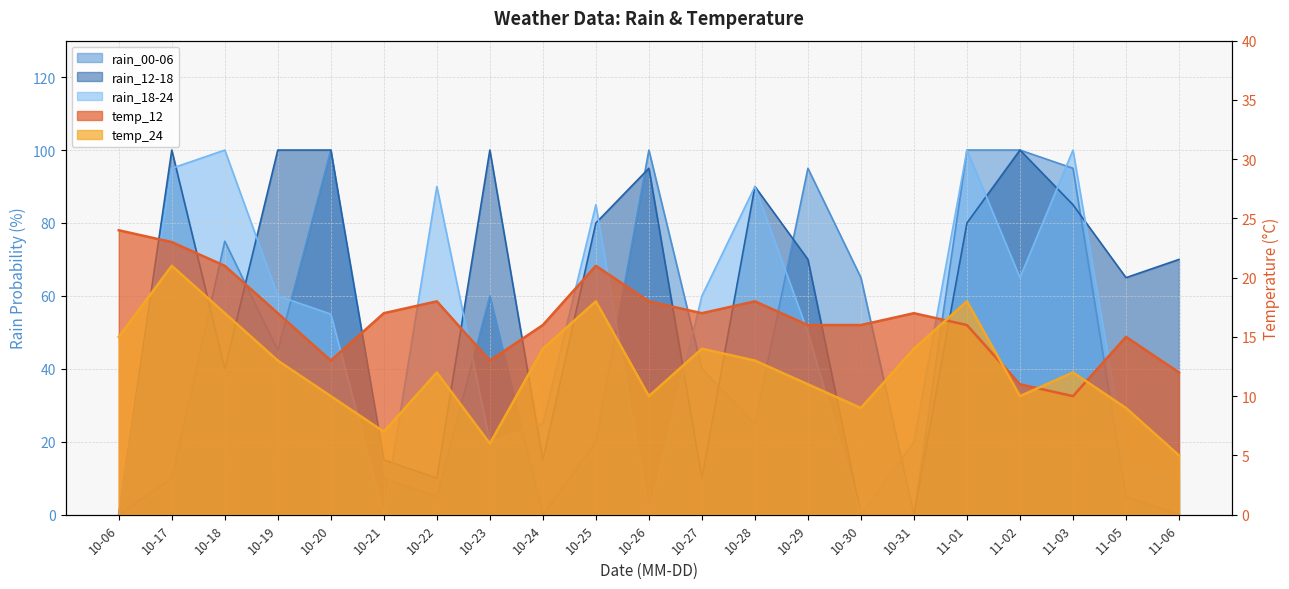

List the labels in order of rain_12-18 value, largest first.

10-17, 10-19, 10-20, 10-23, 11-02, 10-26, 10-28, 11-03, 10-25, 11-01, 10-29, 11-06, 11-05, 10-18, 10-21, 10-24, 10-22, 10-27, 10-06, 10-30, 10-31